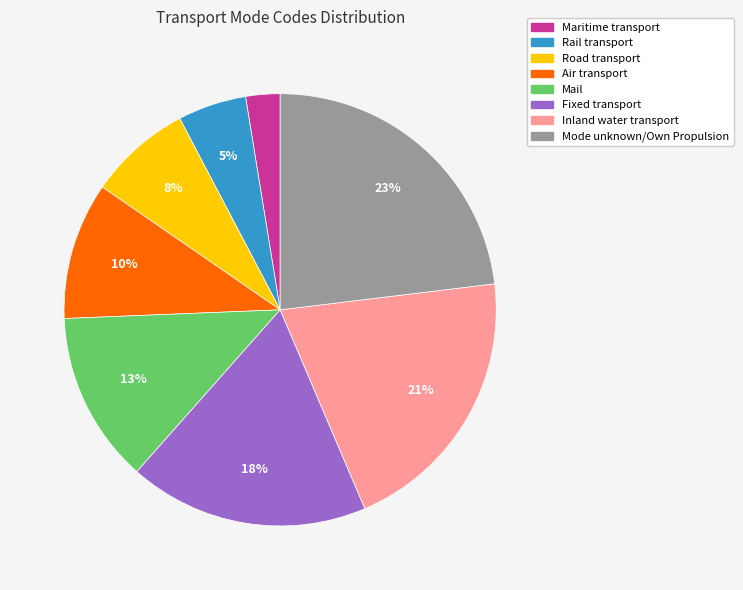

True or false: Inland water transport accounts for 21% of the total.

True